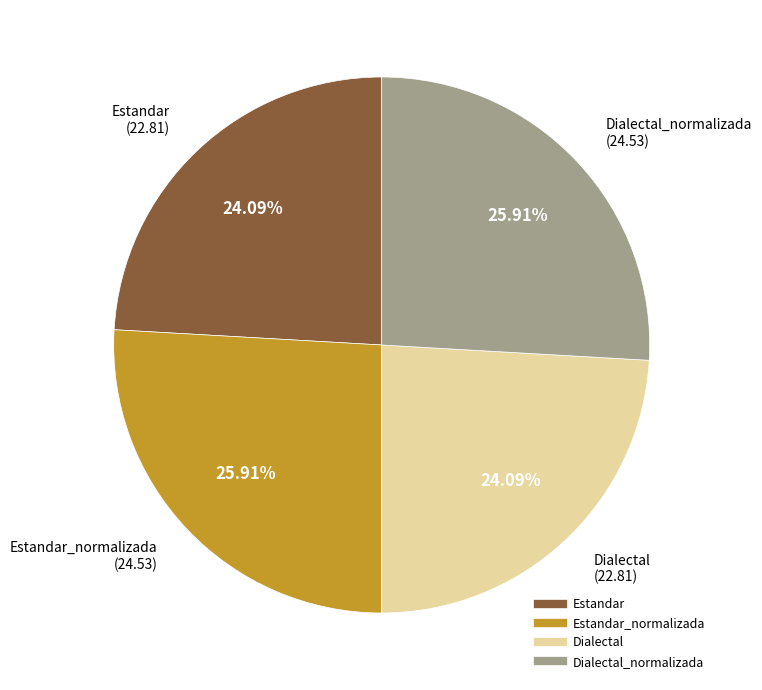

Does any single category account for the majority?

No